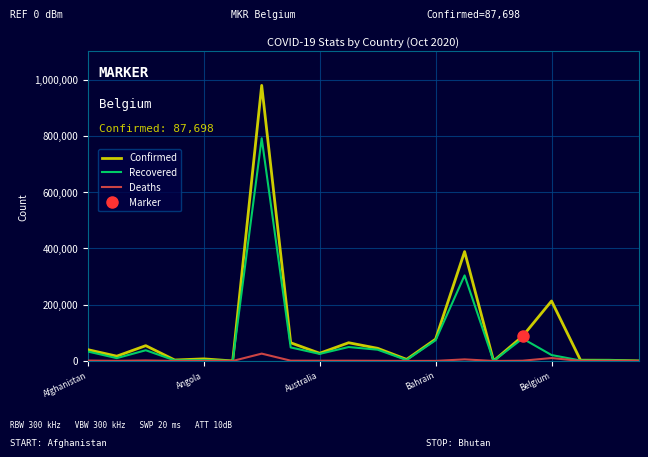

True or false: Confirmed and Recovered intersect in this chart.

False